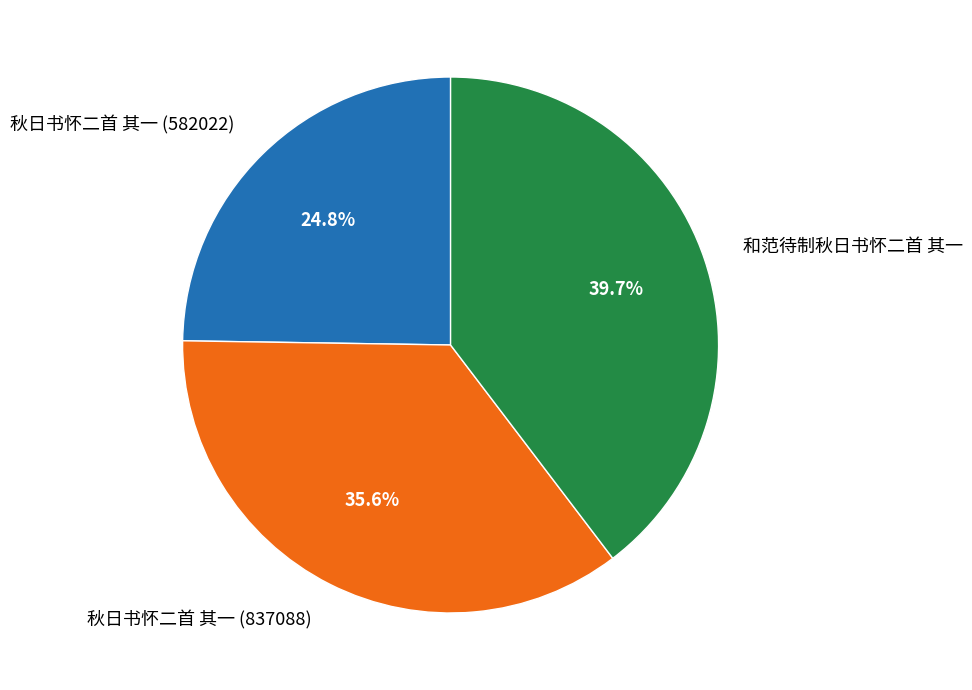

Is it true that 秋日书怀二首 其一 (582022) is 25% of the pie?

True